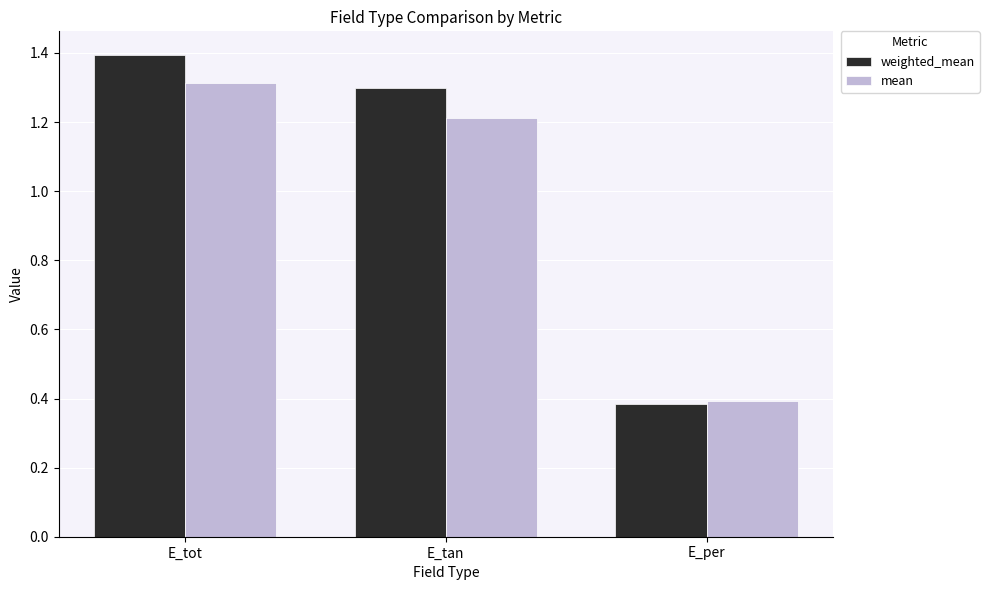

Are the bars horizontal?

No